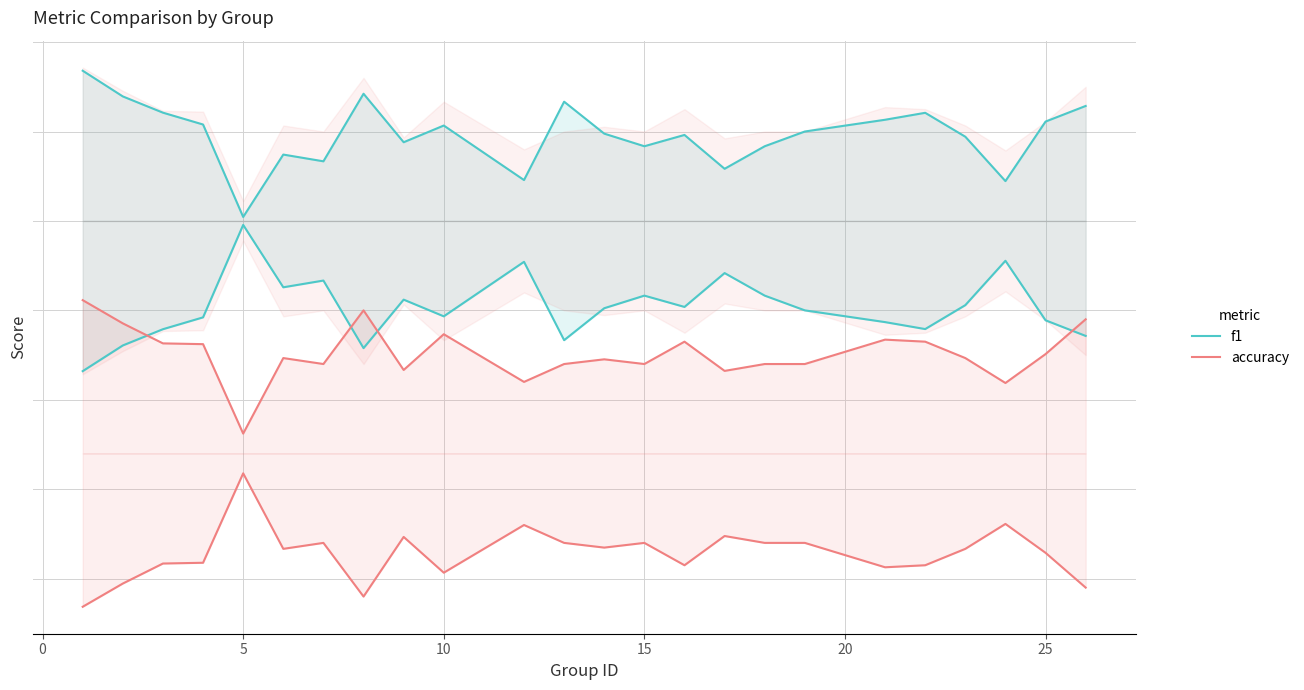

List the series in order of their peak value, highest first.

f1, accuracy